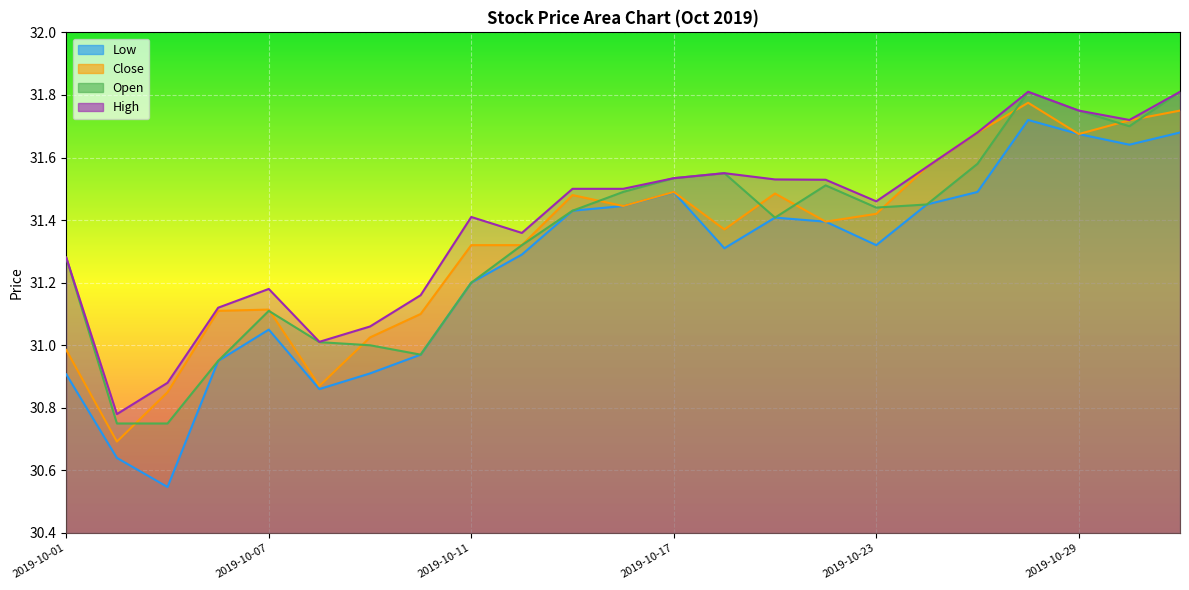

At how many categories does at least one series exceed 31?

21